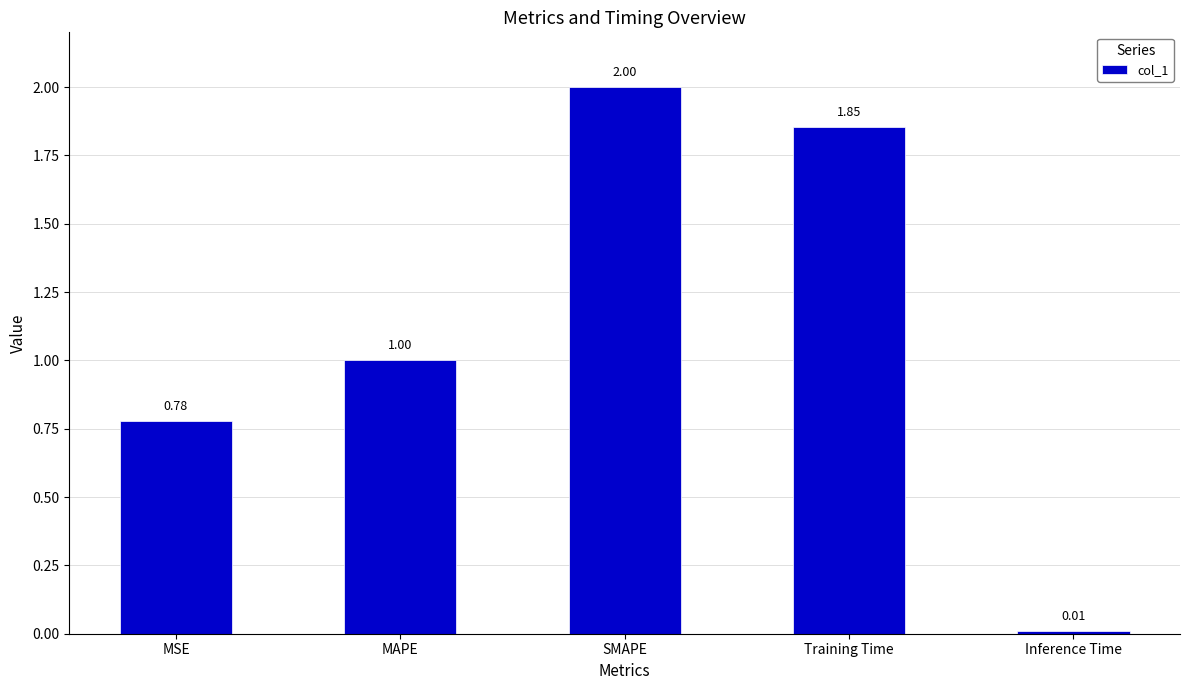

Count the number of values greater than 1.

3